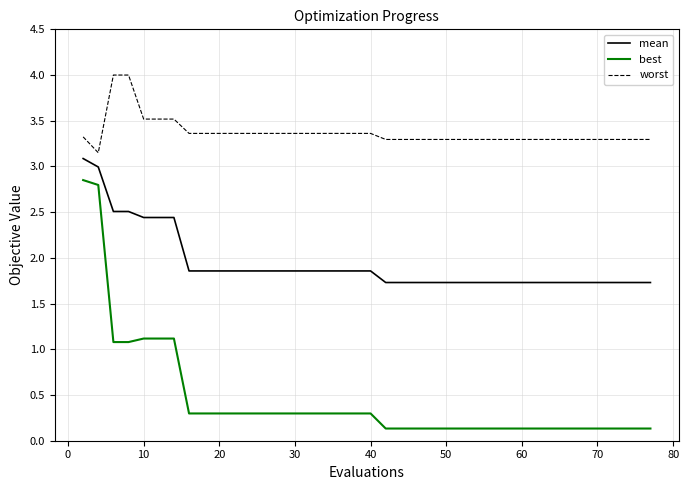

What is the average value of the best series?

0.4